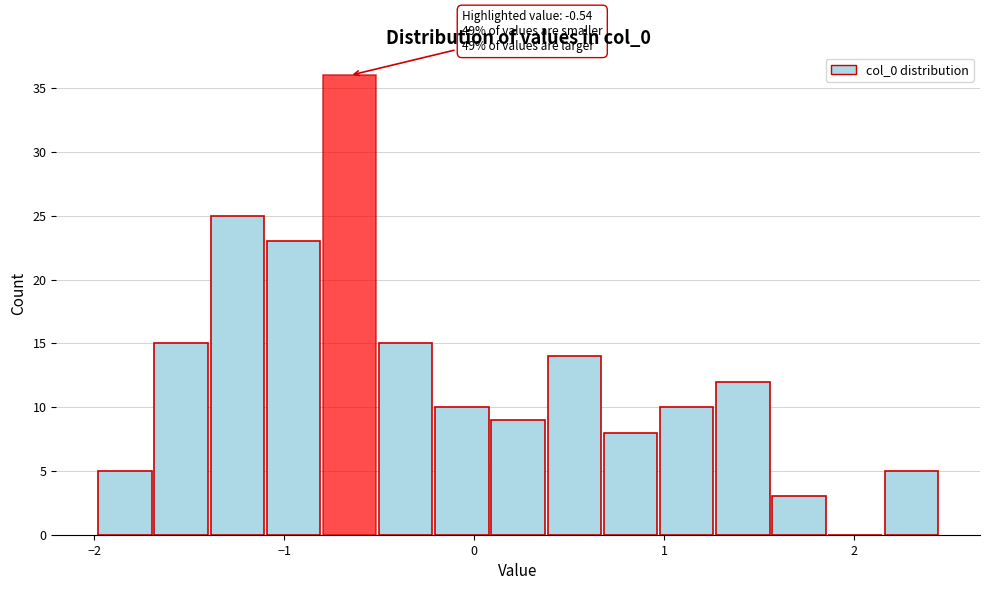

Around what value on the x-axis is the tallest bar? Give the approximate position of its centre, as read against the axis.

-0.7